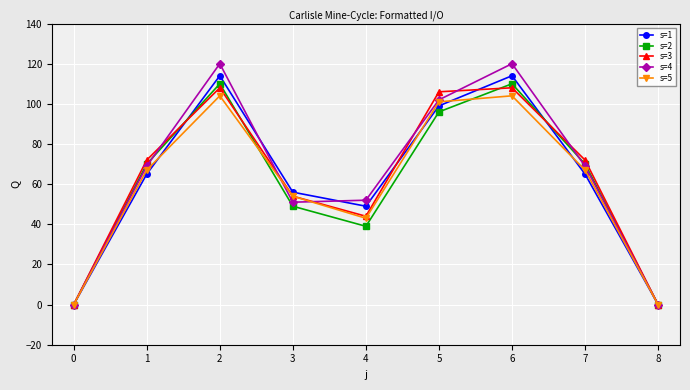

What is the greatest value displayed?

120